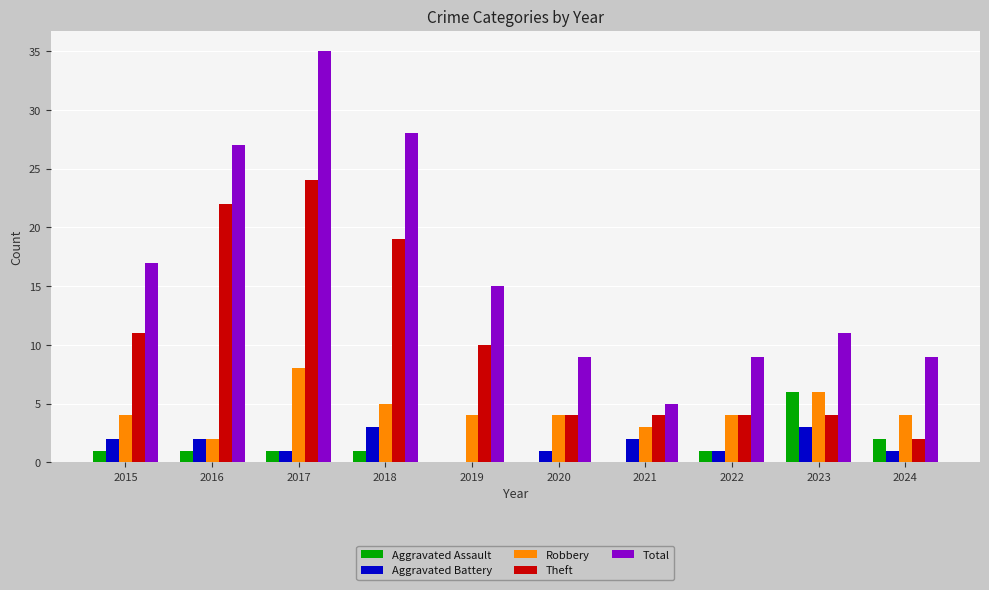

Which category has the highest value across all series?

2017